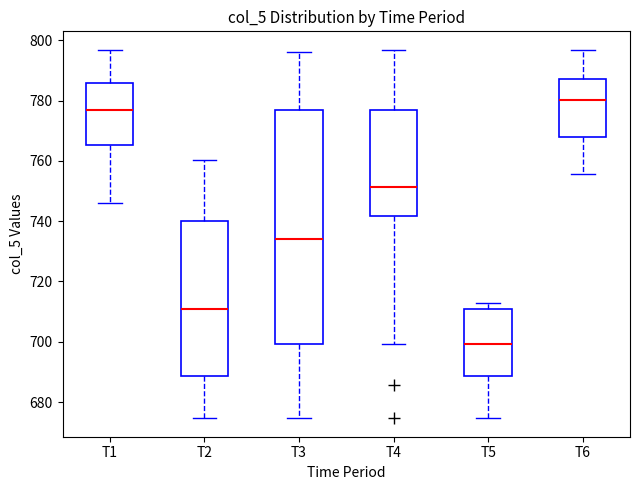

Reading left to right, transcribe this box plot: for each box, give where its median line is, the range the box spans, and where its two whiskers end, as read against the y-axis. The values are not printed on the chart, so give them approximately, as read against the axis.

T1: median 778, box 766 to 786, whiskers 746 to 796
T2: median 710, box 688 to 740, whiskers 674 to 760
T3: median 734, box 700 to 776, whiskers 674 to 796
T4: median 752, box 742 to 778, whiskers 700 to 796
T5: median 700, box 688 to 710, whiskers 674 to 712
T6: median 780, box 768 to 788, whiskers 756 to 796